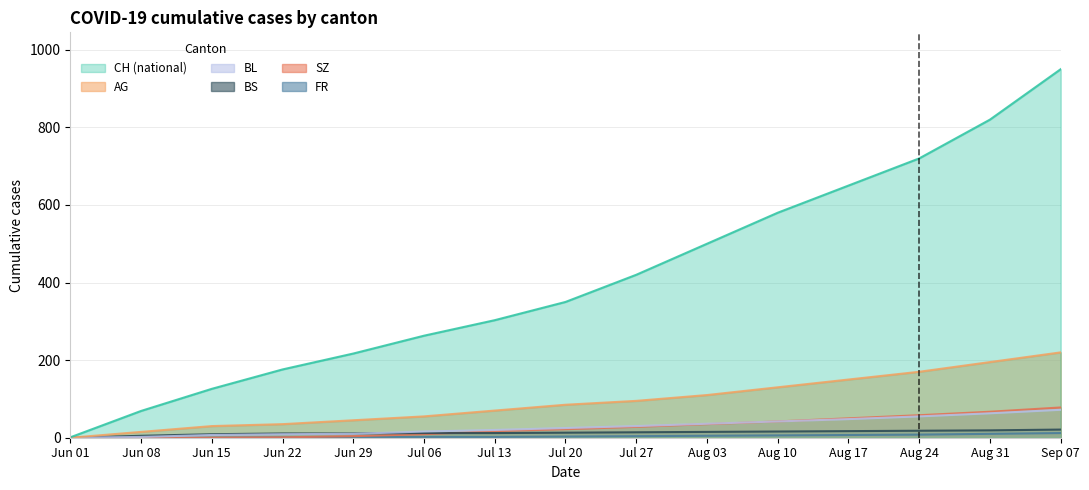

What is the difference between the maximum and second lowest values in the BS series?

16